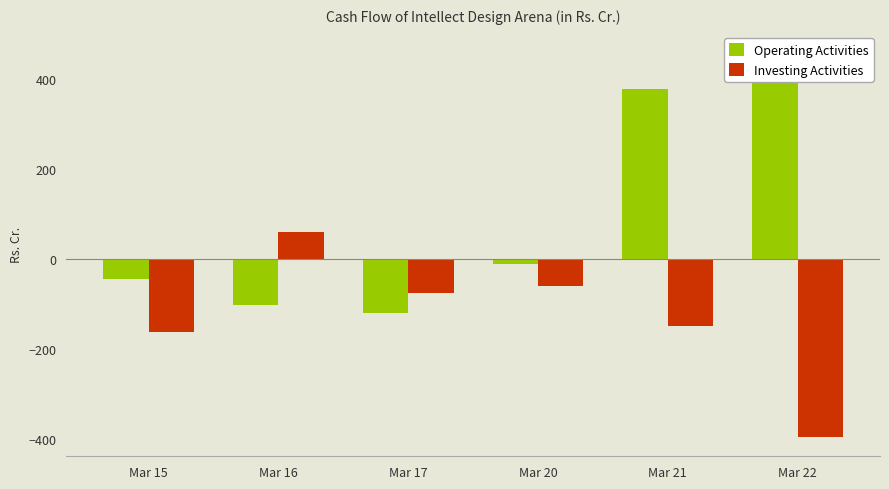

The value of Investing Activities at Mar 22 is -396.3. True or false?

True